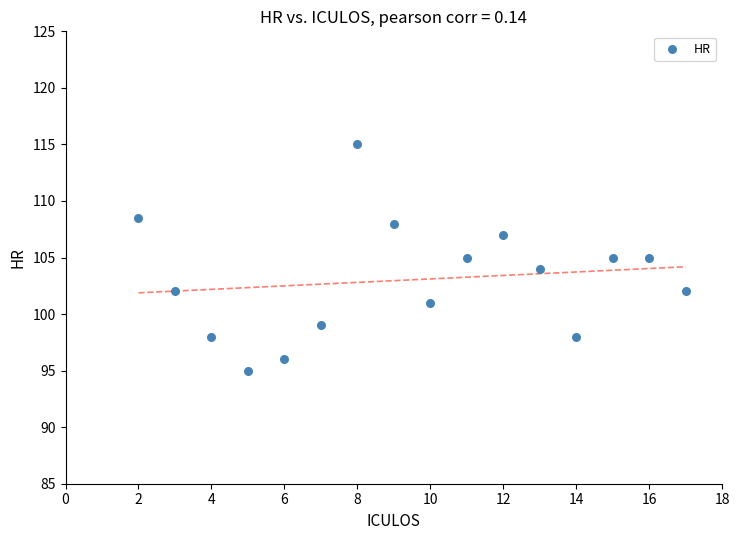

What is the range of X values (max minus min)?

15.0